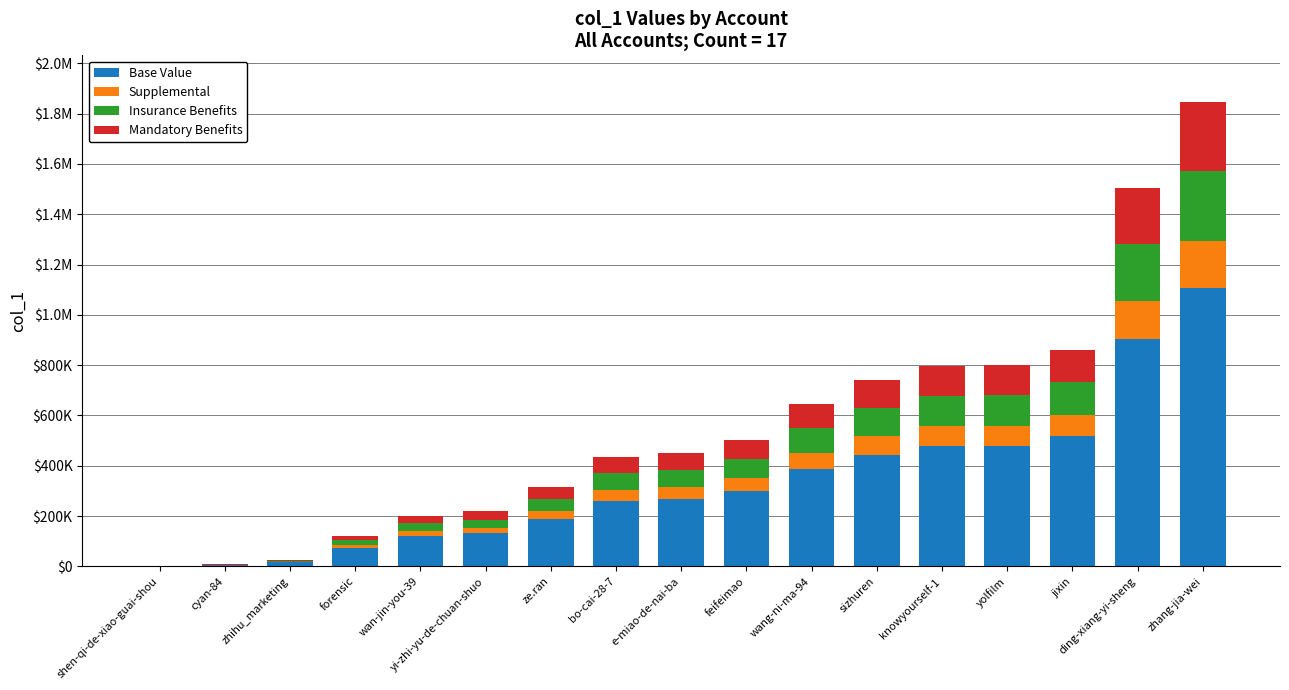

Are the bars horizontal?

No